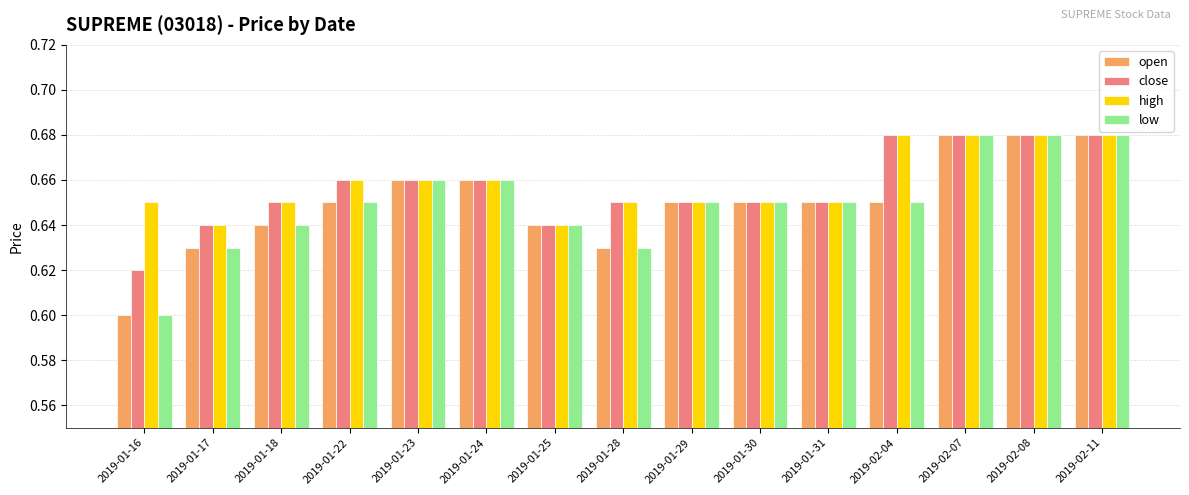

At how many categories does at least one series exceed 0?

15